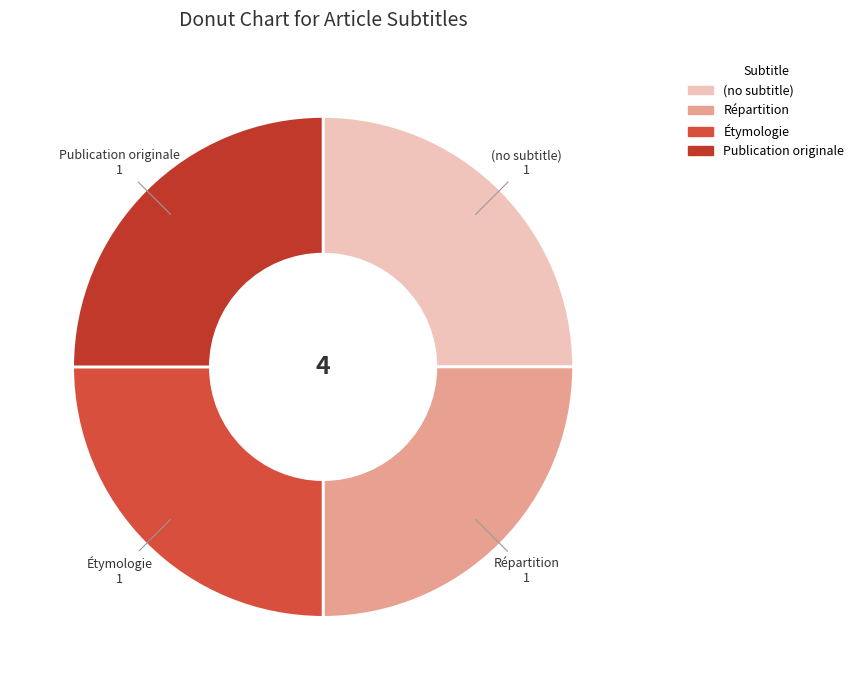

What is the smallest slice in the pie chart?

(no subtitle)